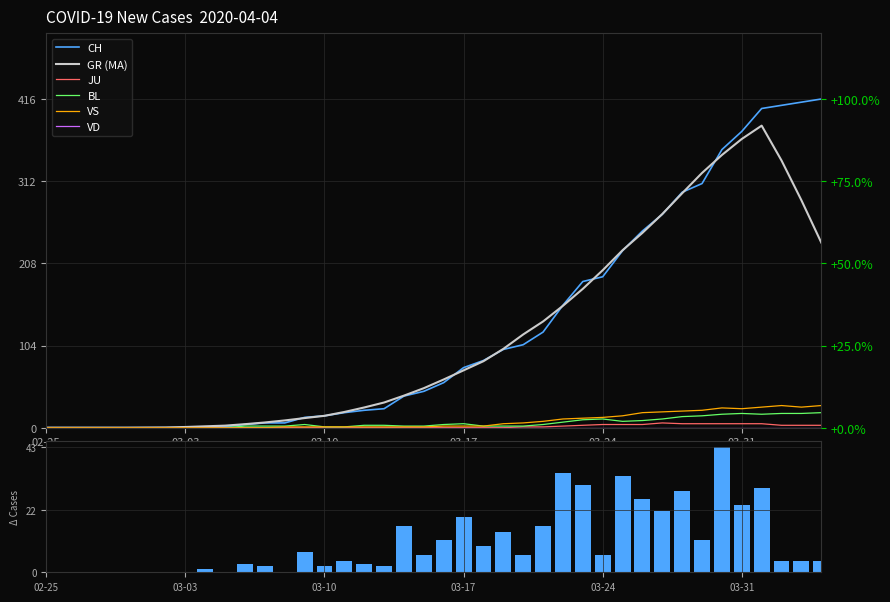

Which category has the highest value in the CH series?

2020-04-04